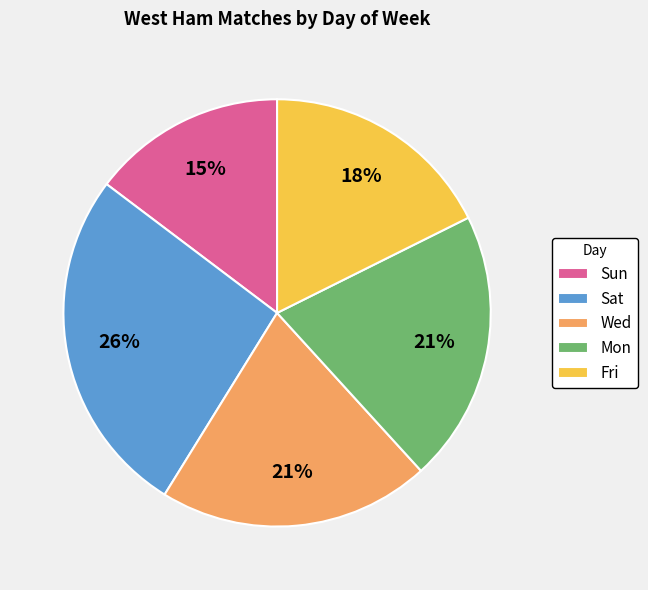

Does Sun represent more than half of the total?

No